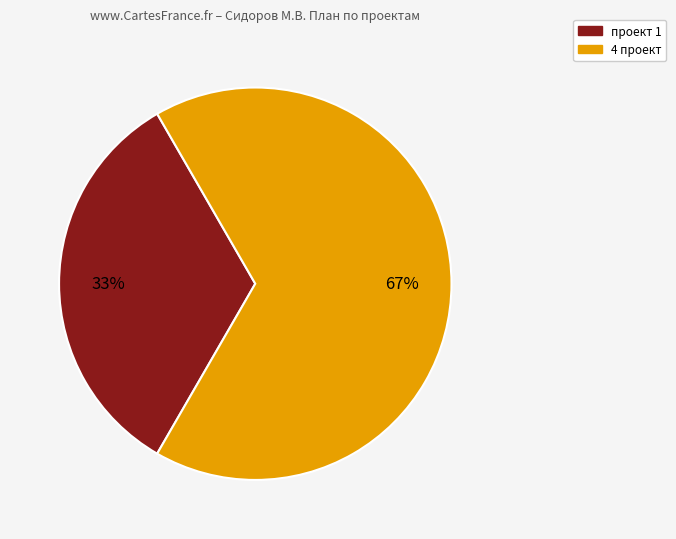

How many slices are in this pie chart?

2